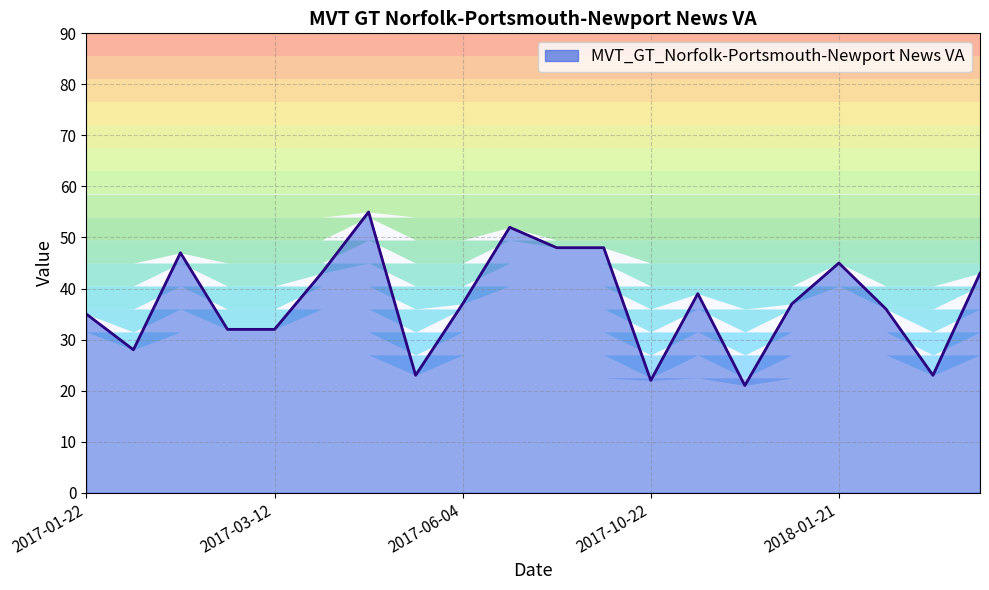

What is the value of the 11th point from the left?

48